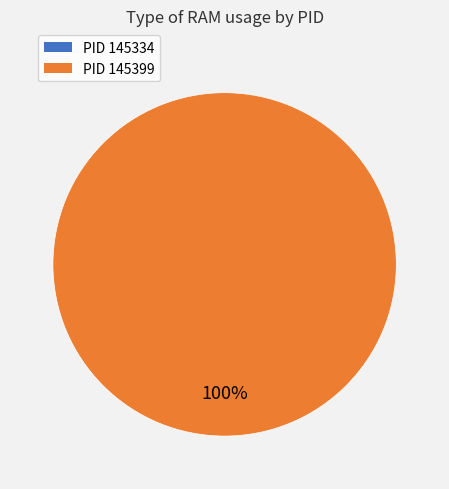

How many segments does this pie chart have?

2